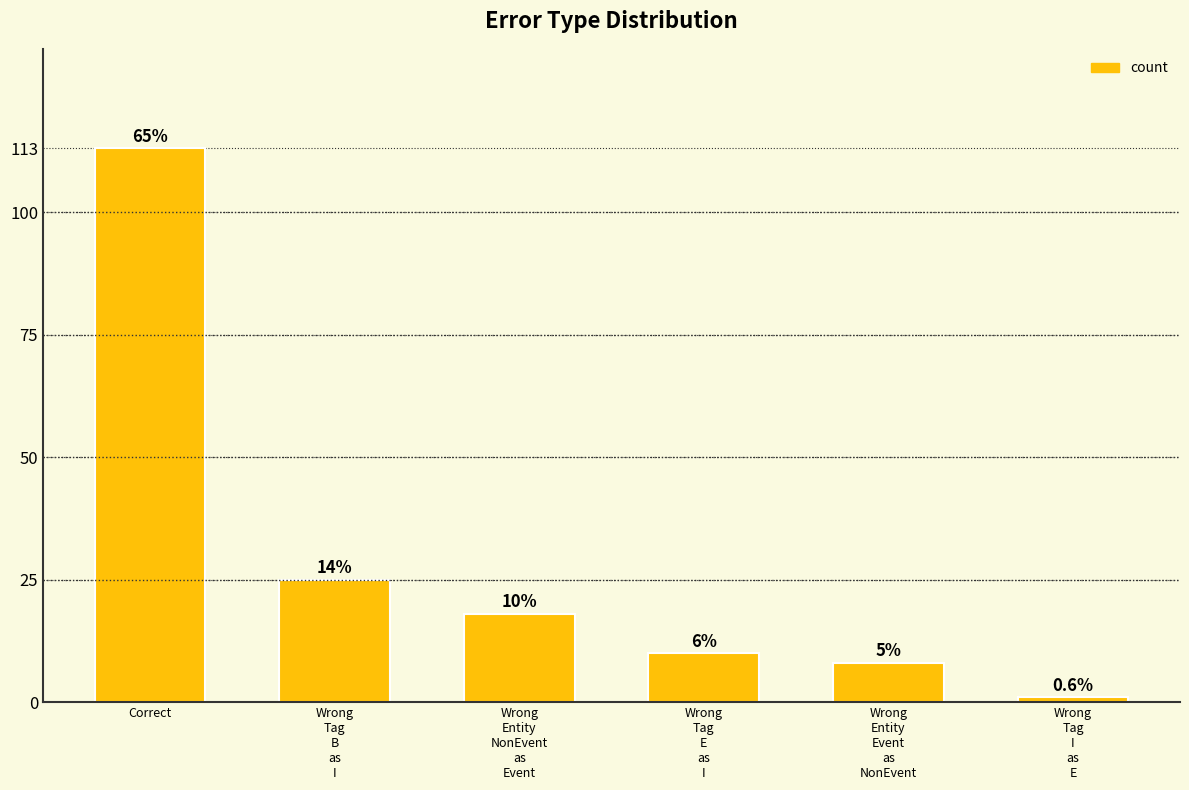

Are the bars horizontal?

No